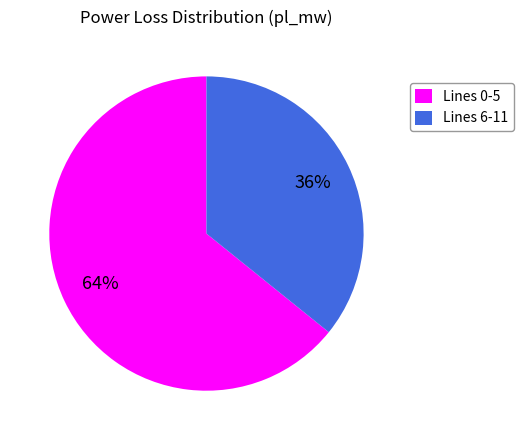

What percentage is the Lines 6-11 slice, to the nearest percent?

36%